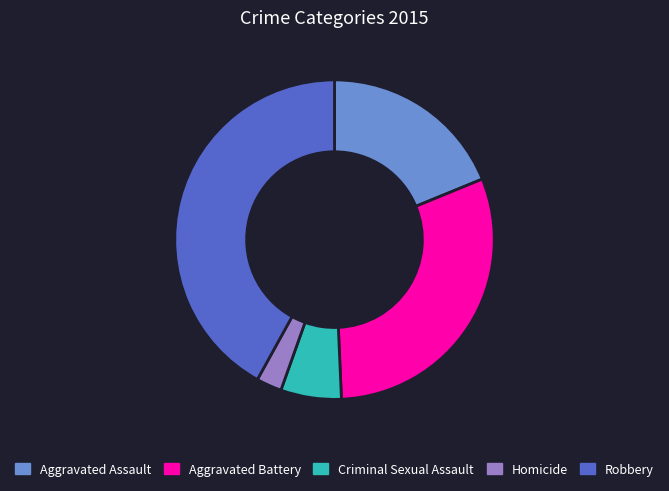

What is the largest slice in the pie chart?

Robbery